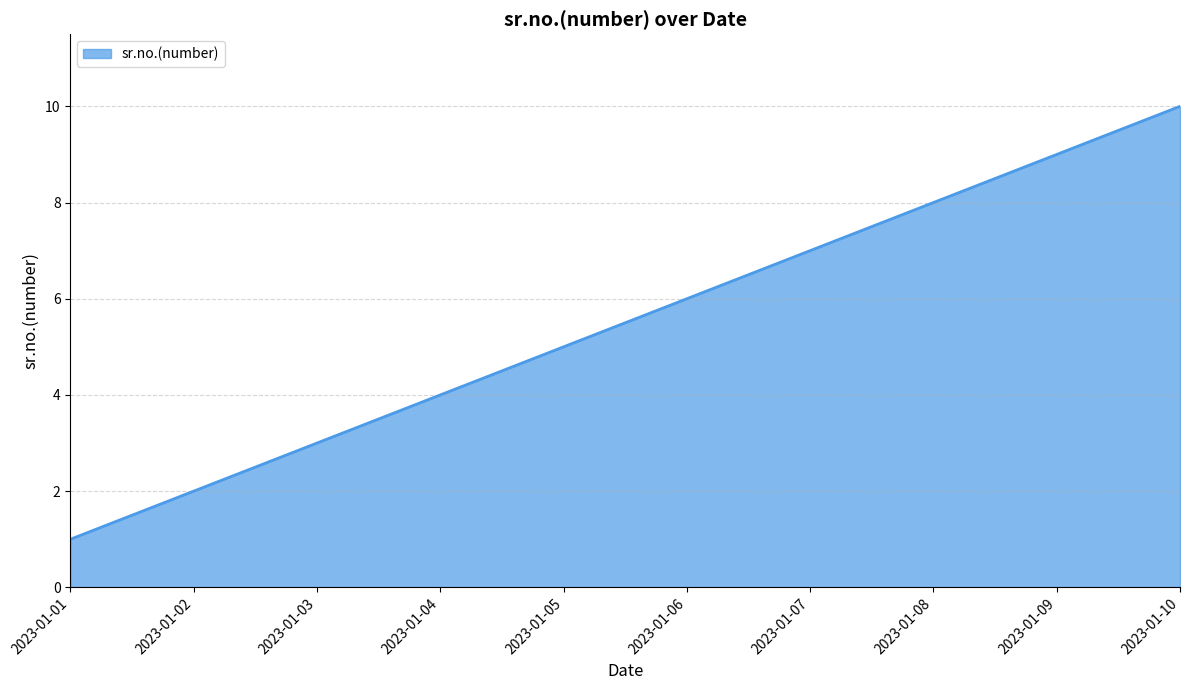

At which category does the chart reach its minimum across all series?

2023-01-01